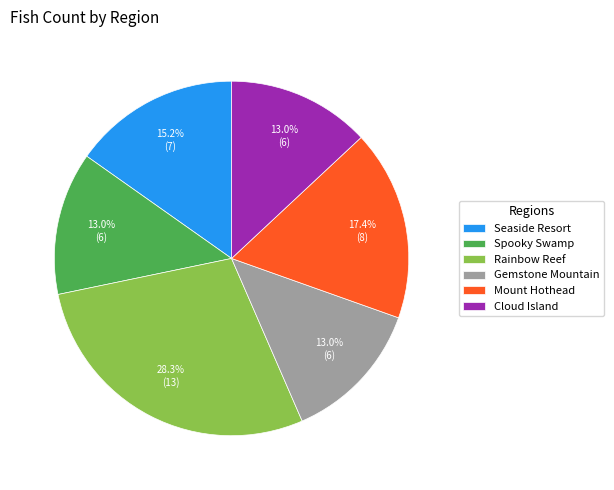

How many segments does this pie chart have?

6